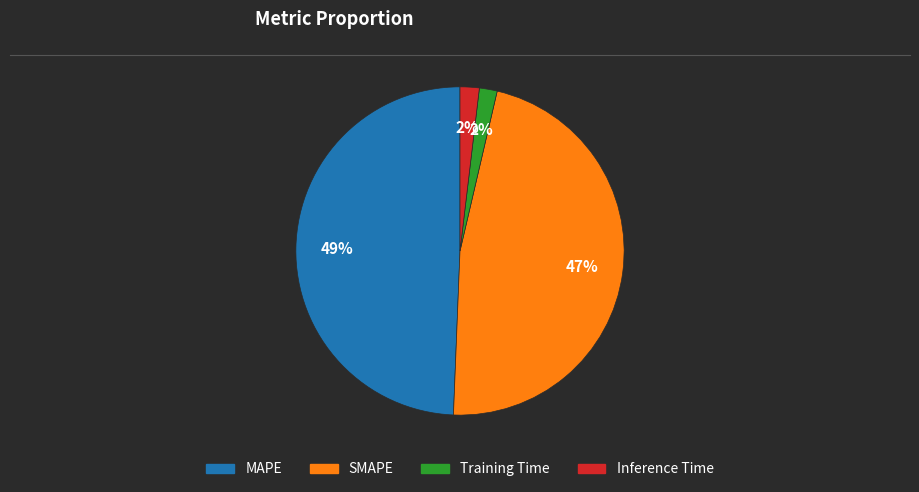

Between SMAPE and Inference Time, which is larger?

SMAPE